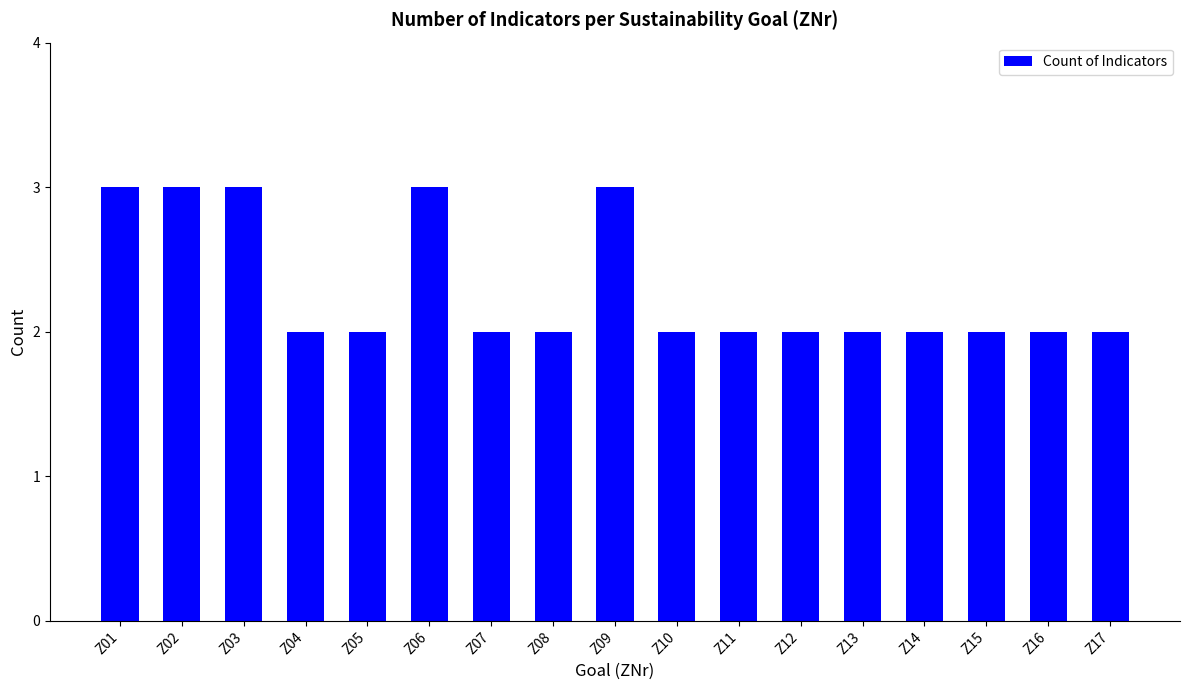

What is the difference between the second highest and second lowest values?

1